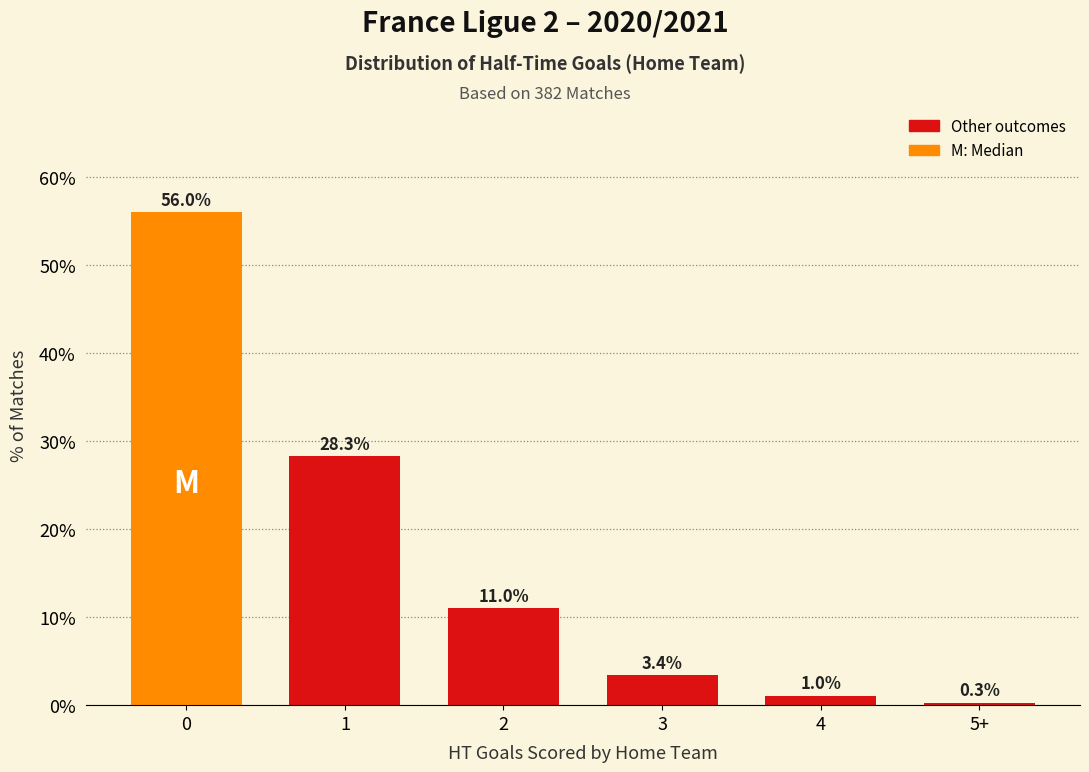

Is it true that the value at 0 is 38.1?

False